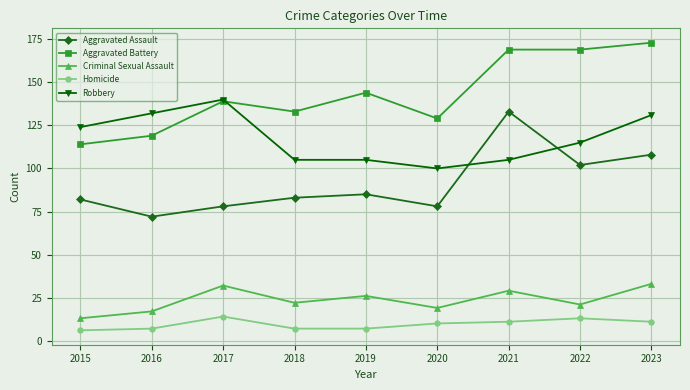

True or false: Criminal Sexual Assault and Aggravated Battery cross at least once.

False